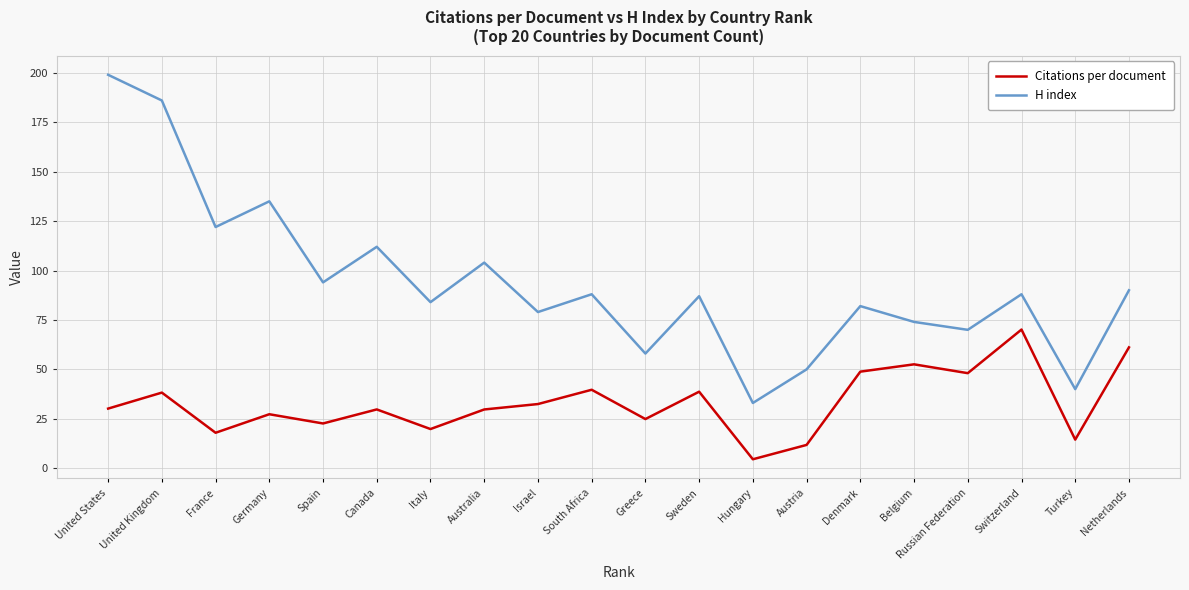

Which series has the largest total across all categories?

H index